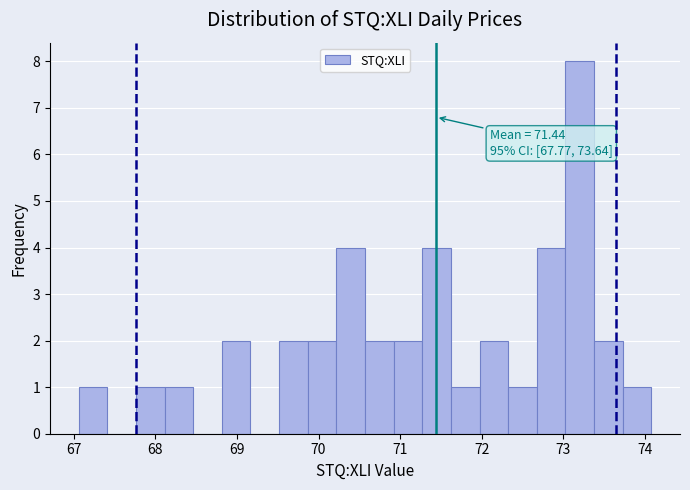

Around what value on the x-axis is the tallest bar? Give the approximate position of its centre, as read against the axis.

73.2